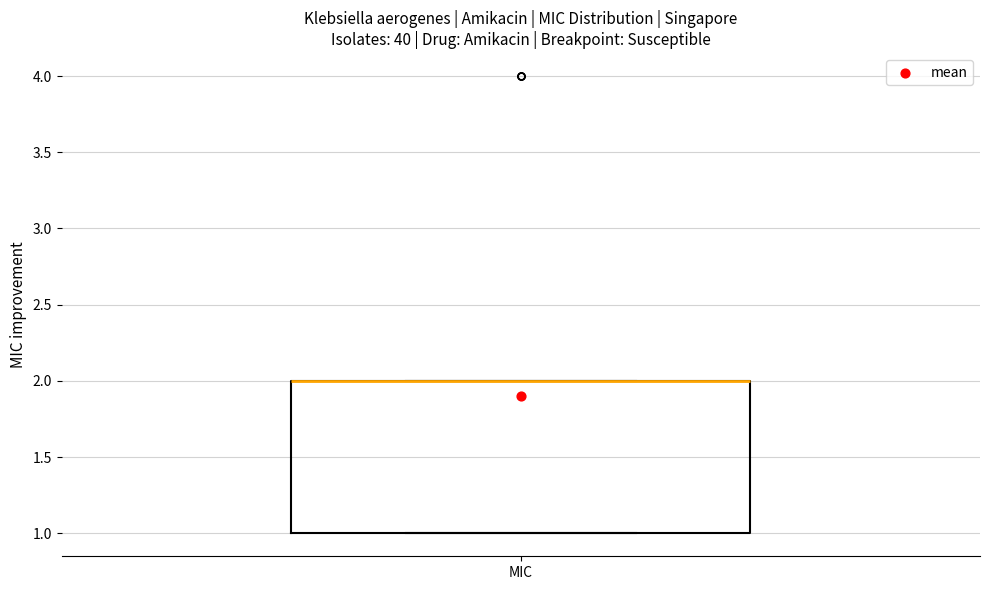

Transcribe this box plot: give where the median line is, the range the box spans, and where the two whiskers end, as read against the y-axis. The values are not printed on the chart, so give them approximately, as read against the axis.

median 2 (drawn on the box's upper edge), box 1 to 2, whiskers 1 to 2